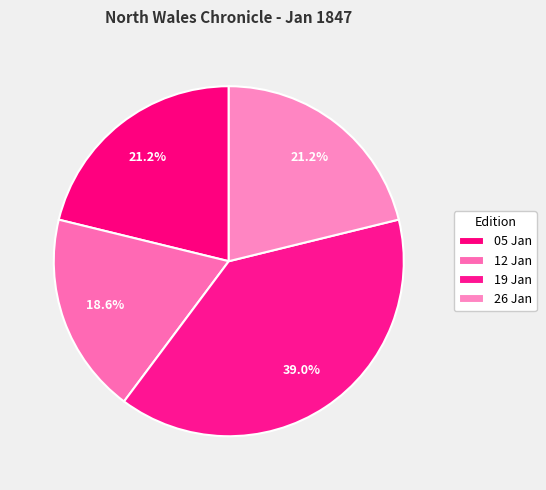

What is the largest slice in the pie chart?

19 Jan